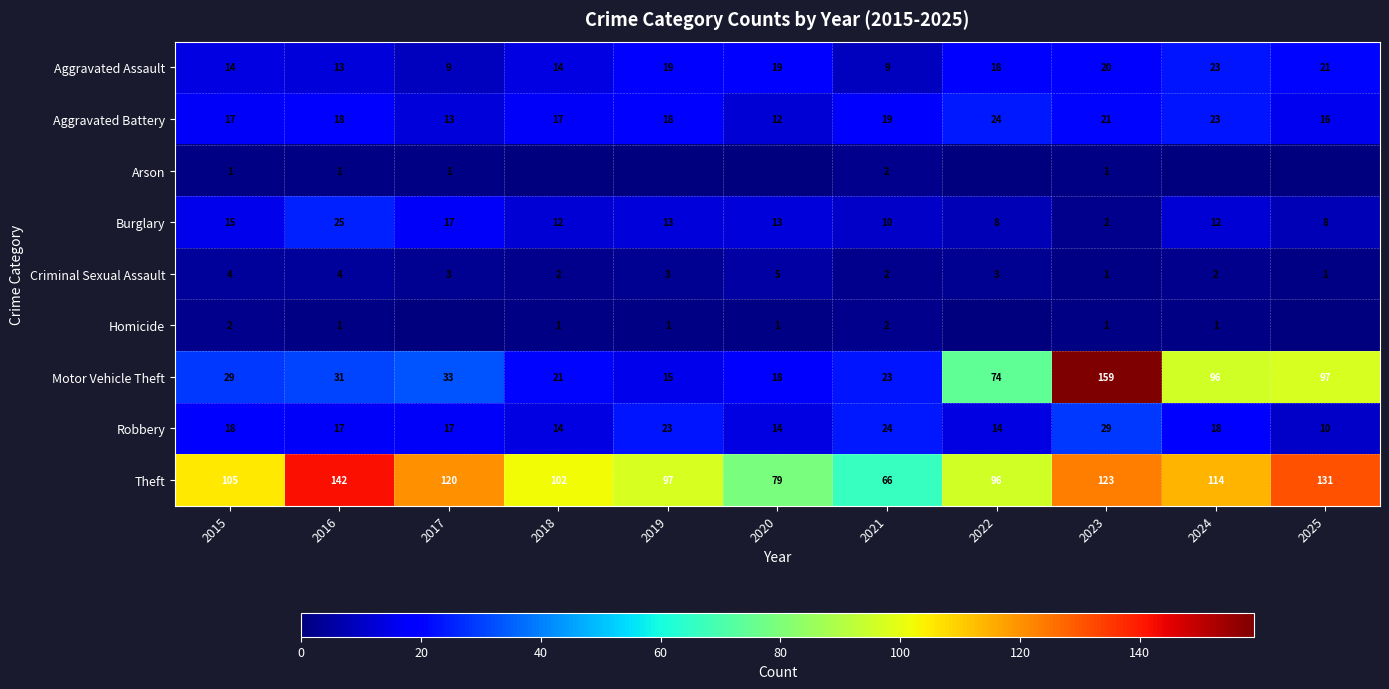

Is the value of Theft at 2022 greater than the value of Robbery at 2016?

Yes